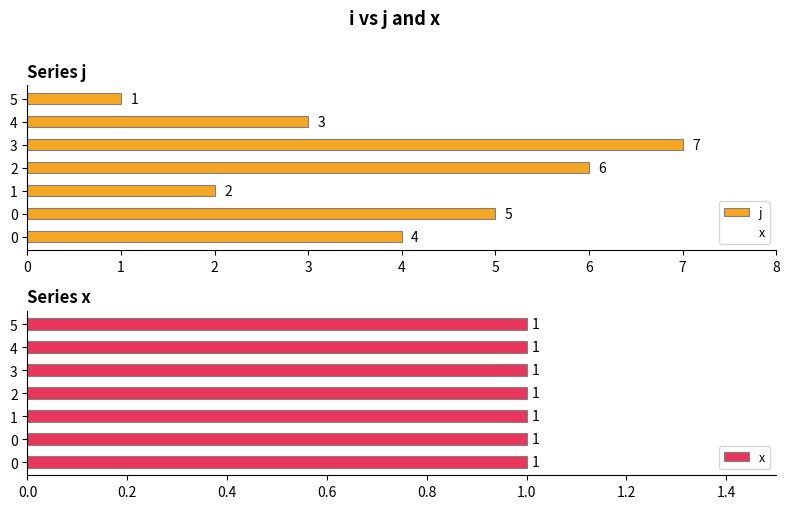

At which category is the sum across all series the highest?

4